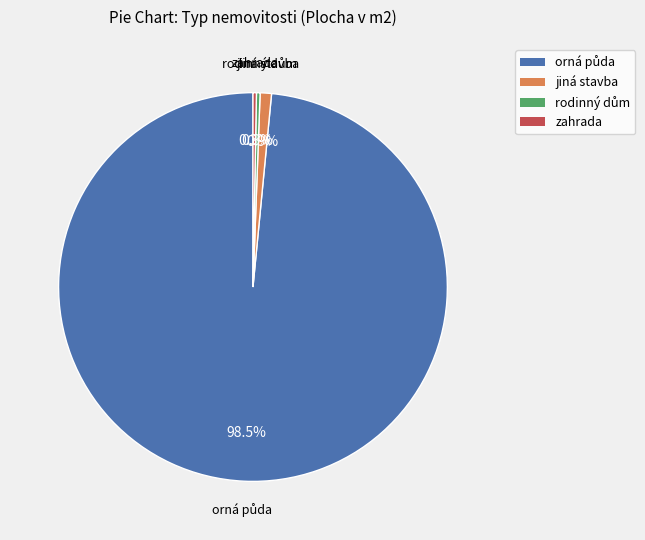

What is the ratio of the value at jiná stavba to the value at zahrada?

3.3